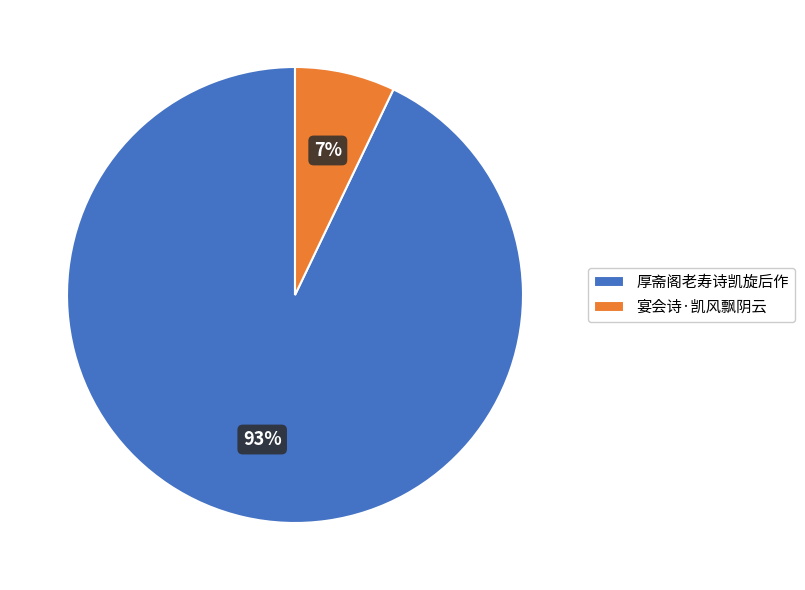

To the nearest percent, what percentage of the pie is 宴会诗·凯风飘阴云?

7%